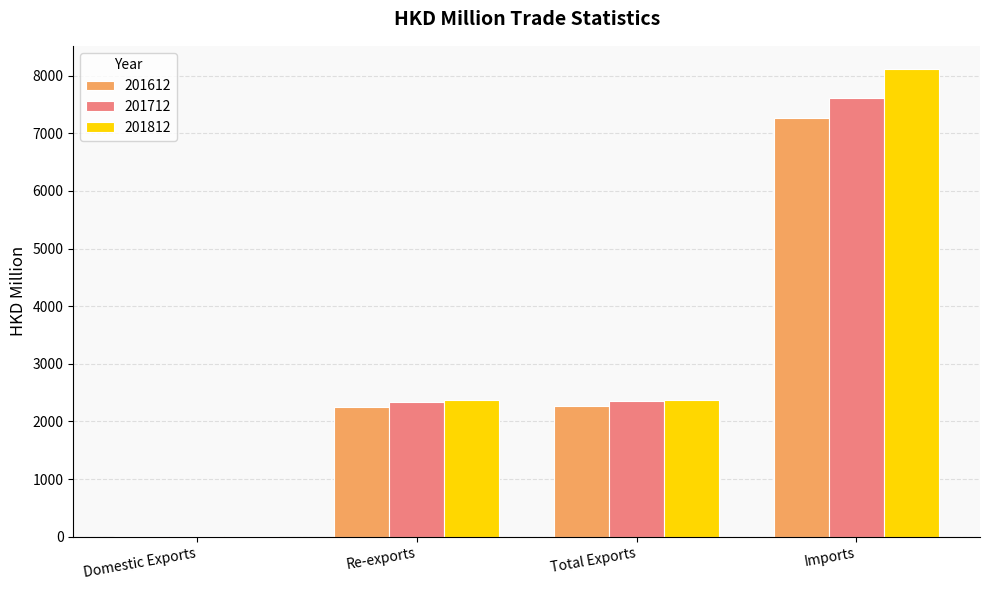

Which series changed the most between Domestic Exports and Total Exports?

201812